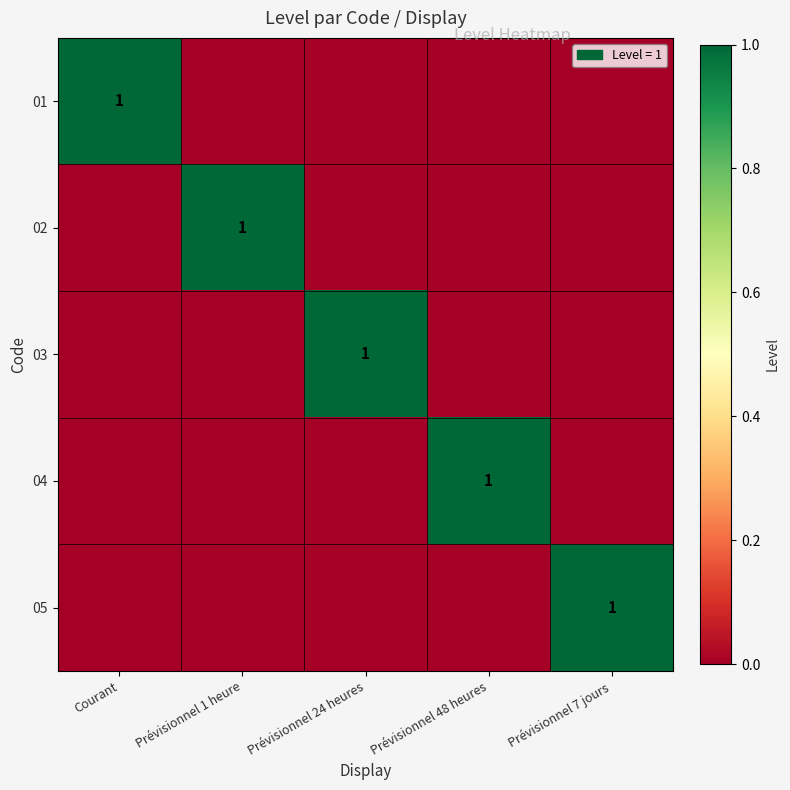

At which category is the sum across all series the highest?

Courant